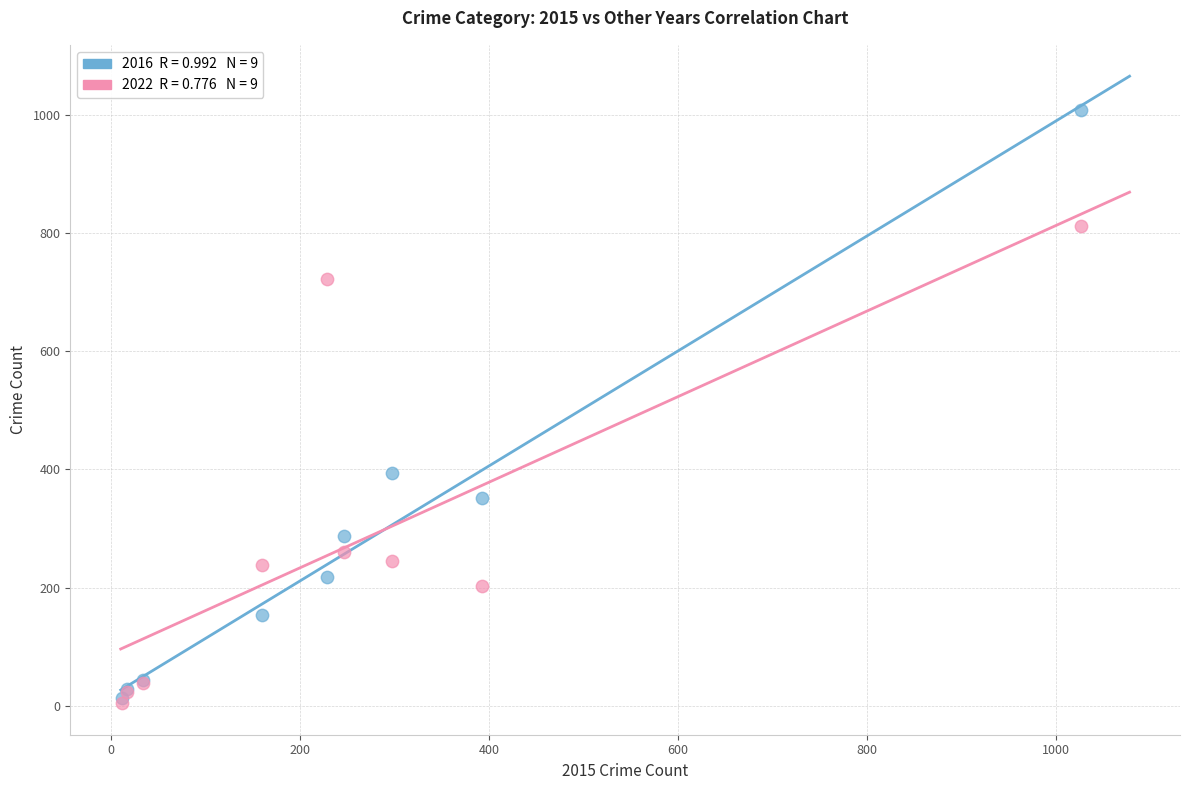

Across all series, what Y value is closest to 506?

394